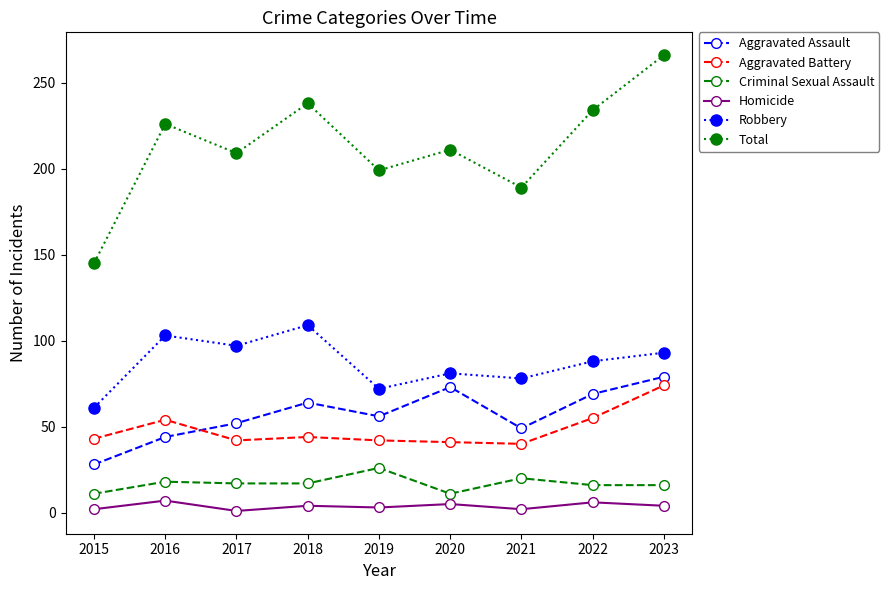

What is the difference between the maximum and second lowest values in the Aggravated Battery series?

33